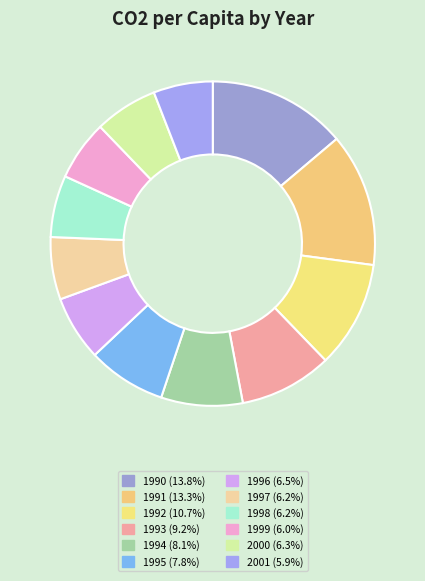

How many segments does this pie chart have?

12